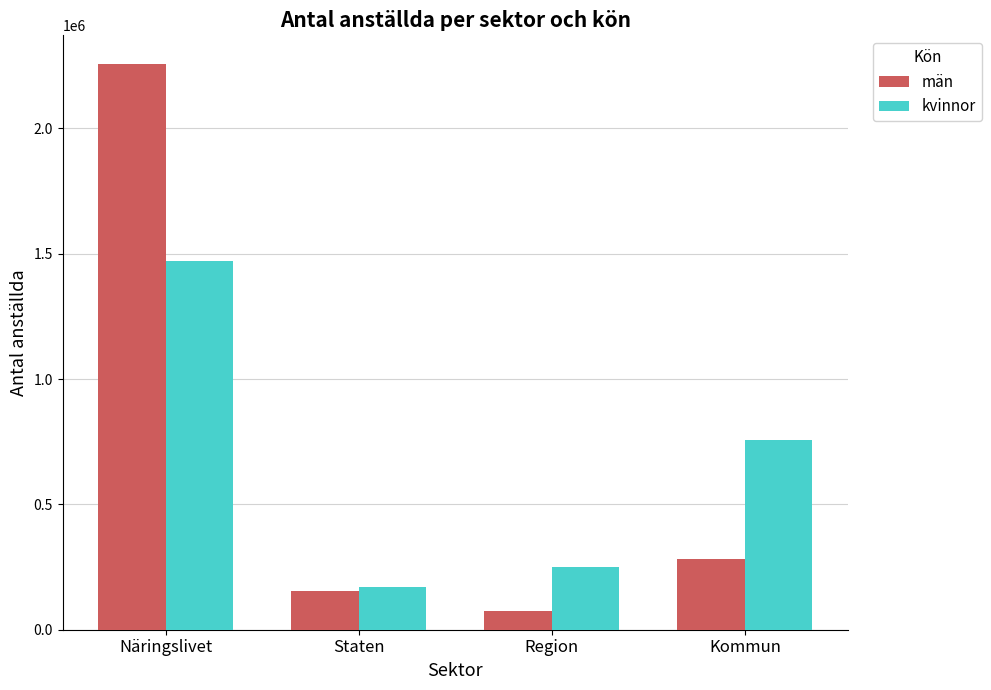

Which series has the widest spread of values?

män